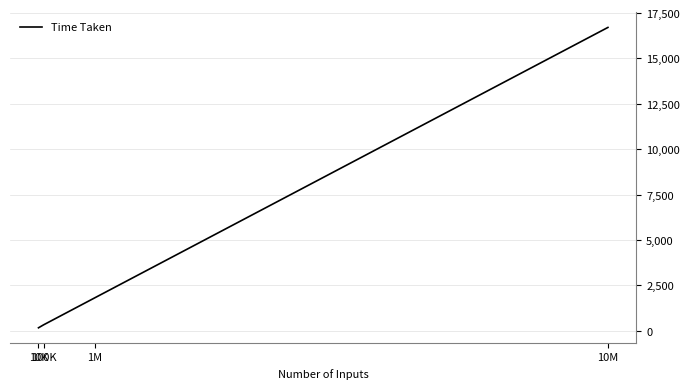

Reading right to left, extract all data points from this chart.

16707.6	1822.1	331.7	168.1